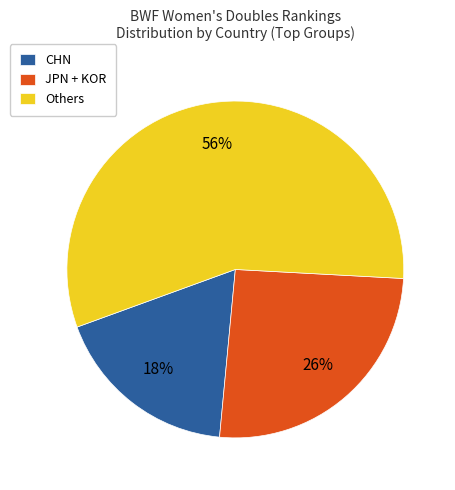

Do JPN + KOR and CHN together represent more than half of the pie?

No